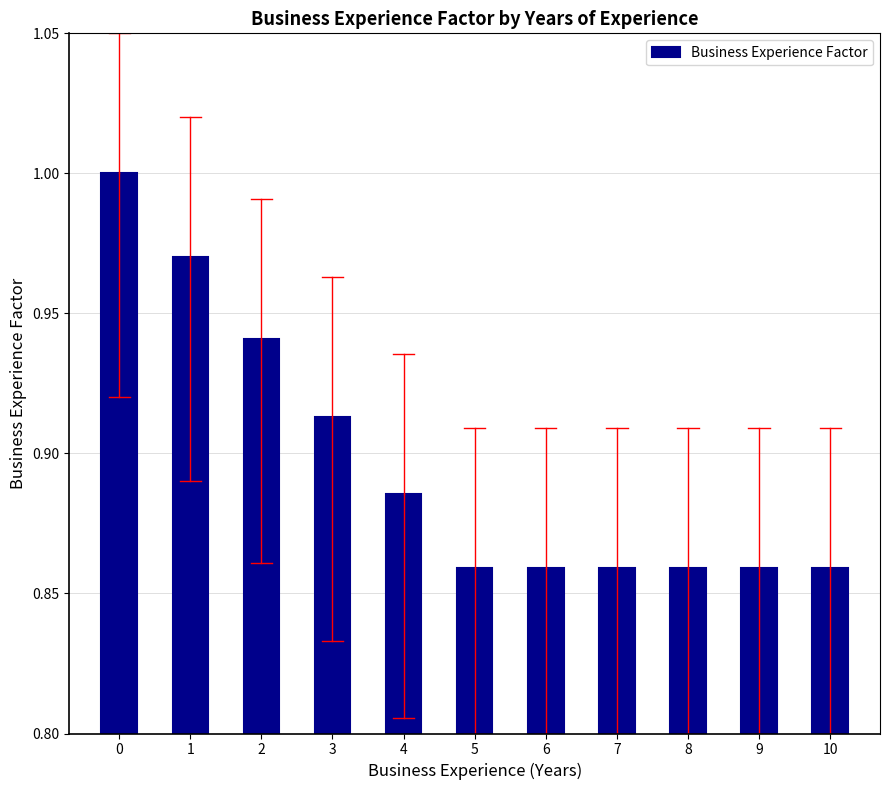

The chart shows a value of 0.5 at 6. True or false?

False